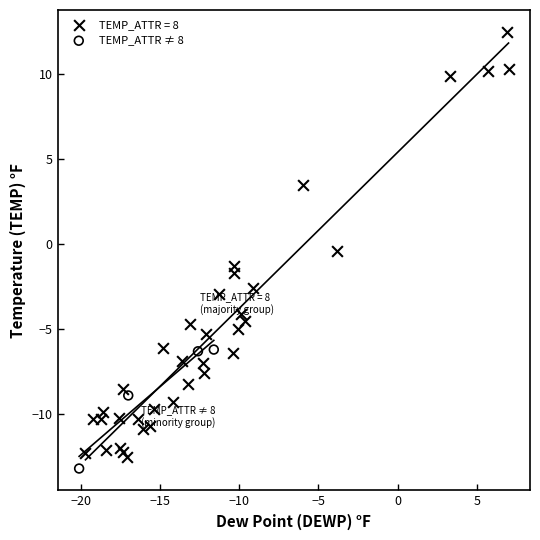

Which series has the widest spread of Y values?

TEMP_ATTR = 8